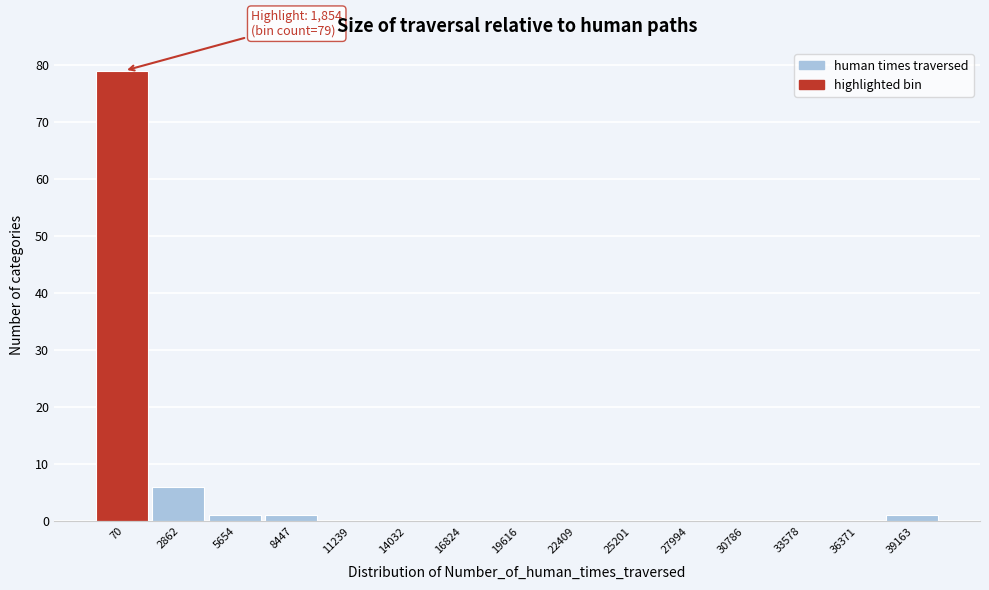

Reading left to right, what are all the values shown in this chart?

70=79	2862=6	5654=1	8447=1	11239=0	14032=0	16824=0	19616=0	22409=0	25201=0	27994=0	30786=0	33578=0	36371=0	39163=1